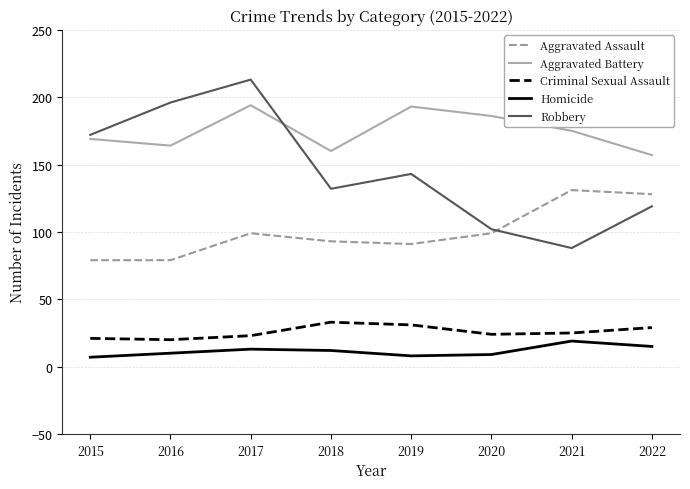

Which series has the largest total across all categories?

Aggravated Battery